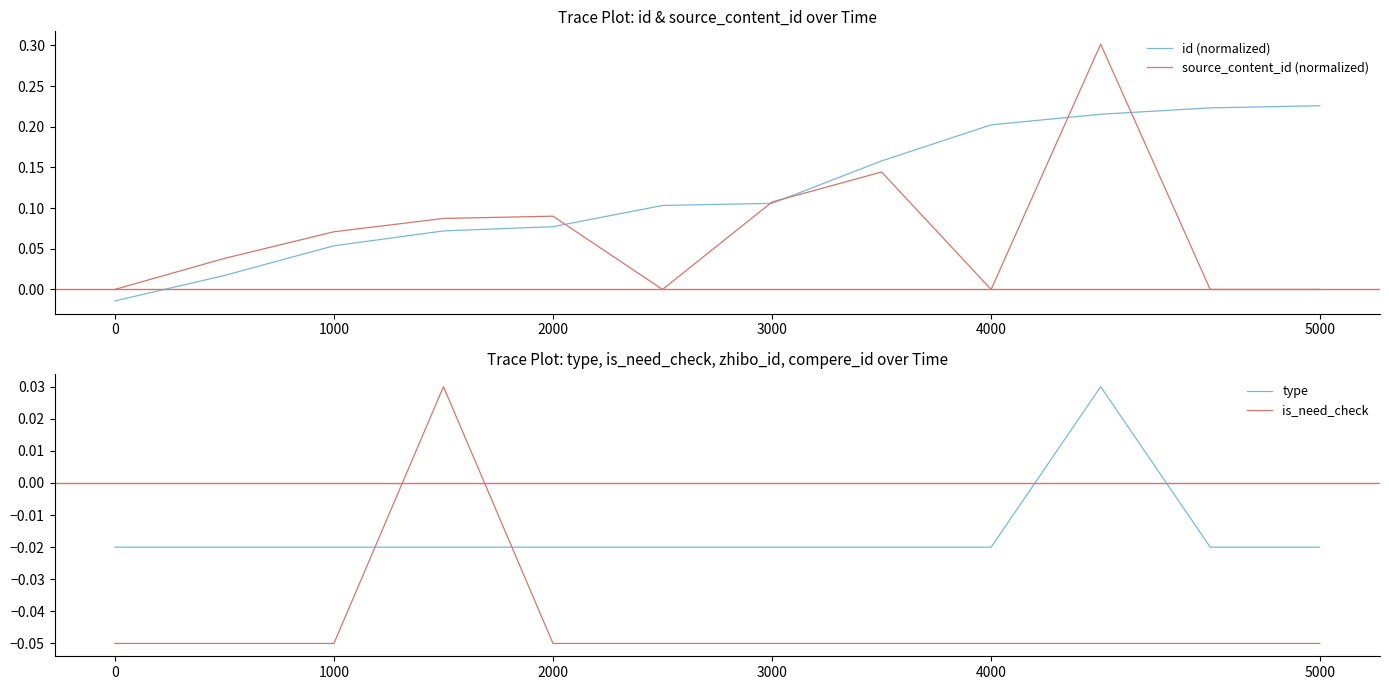

What is the sum of all id (normalized) values?

1.4